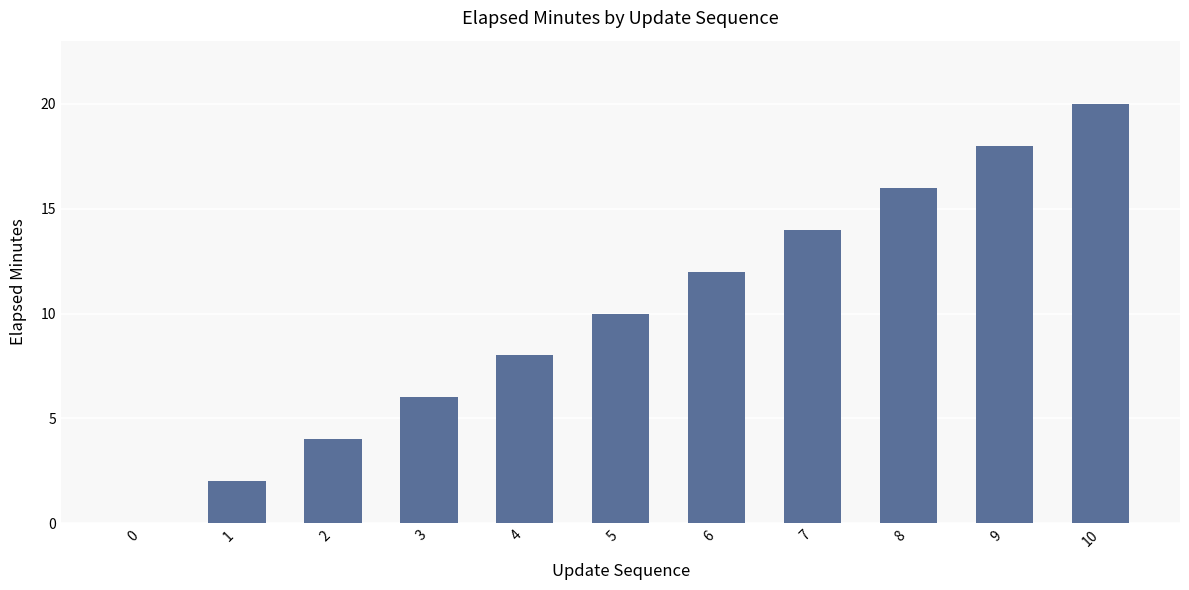

What is the ratio of the value at 9 to the value at 1?

9.0